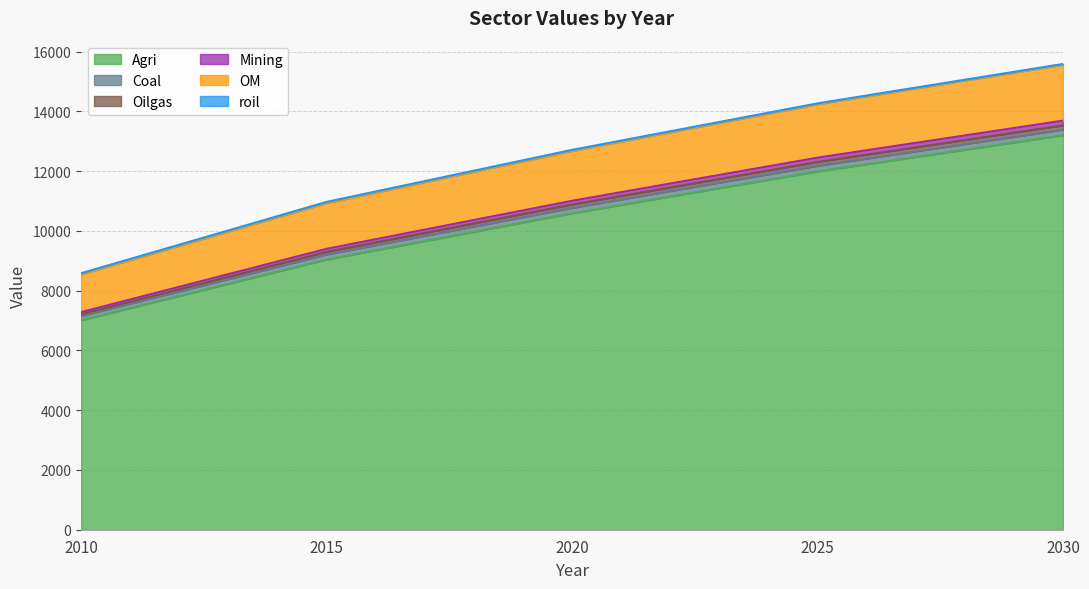

What is the sum of the Coal values at 3 and 14?

47.8